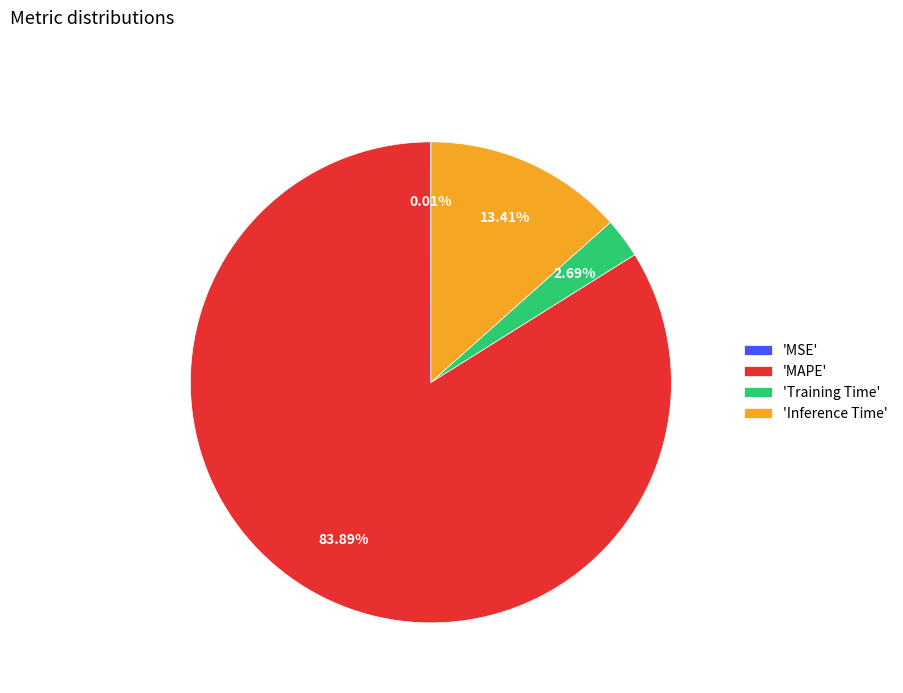

Which slice represents more than half of the pie?

'MAPE'